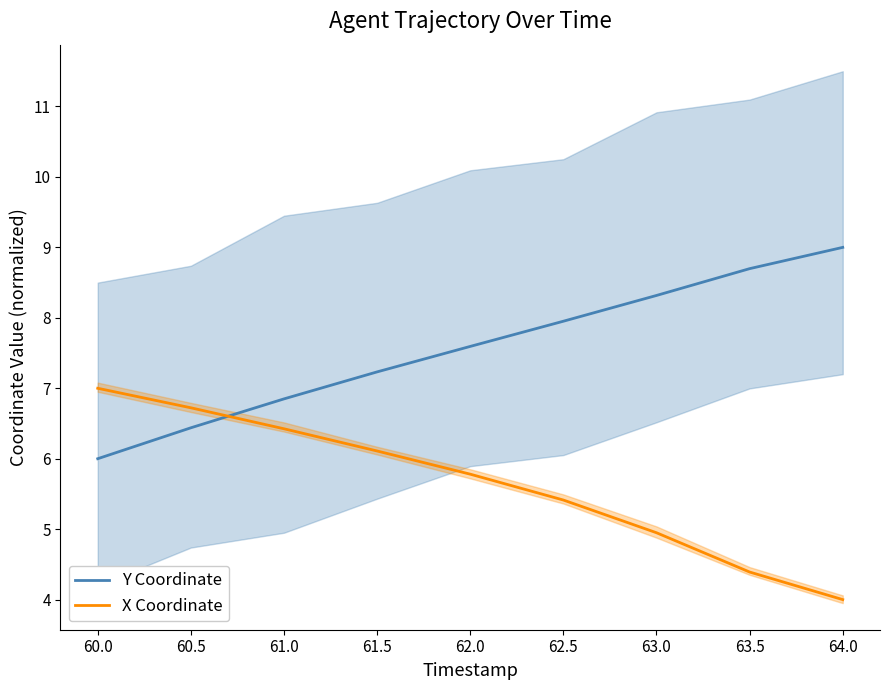

Where do X Coordinate and Y Coordinate first cross each other?

60.5 and 61.0